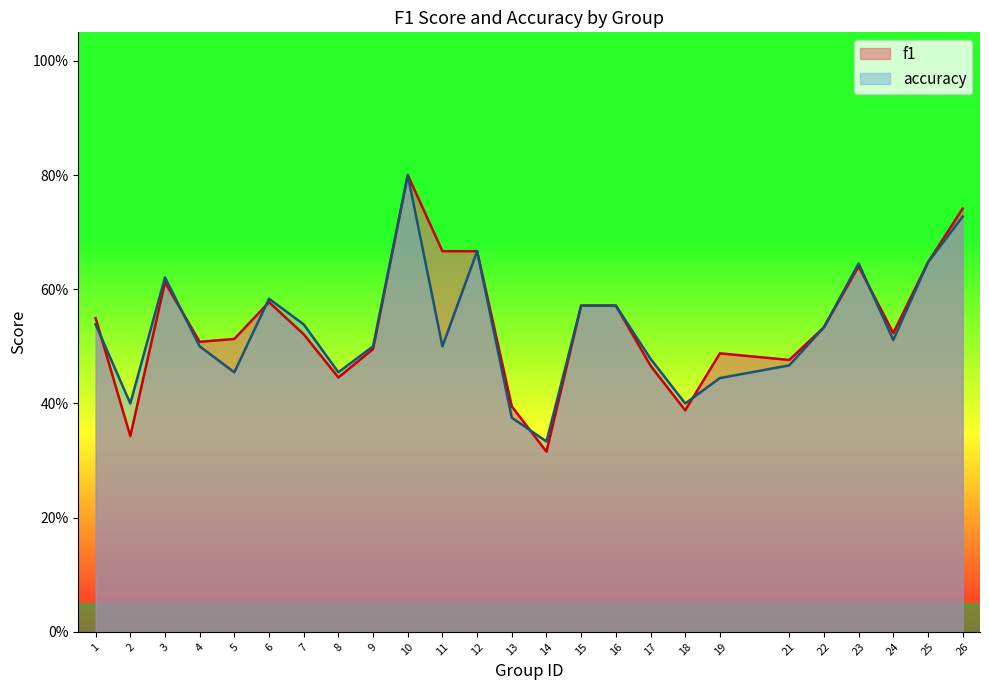

Does the chart display data point markers on the line(s)?

No